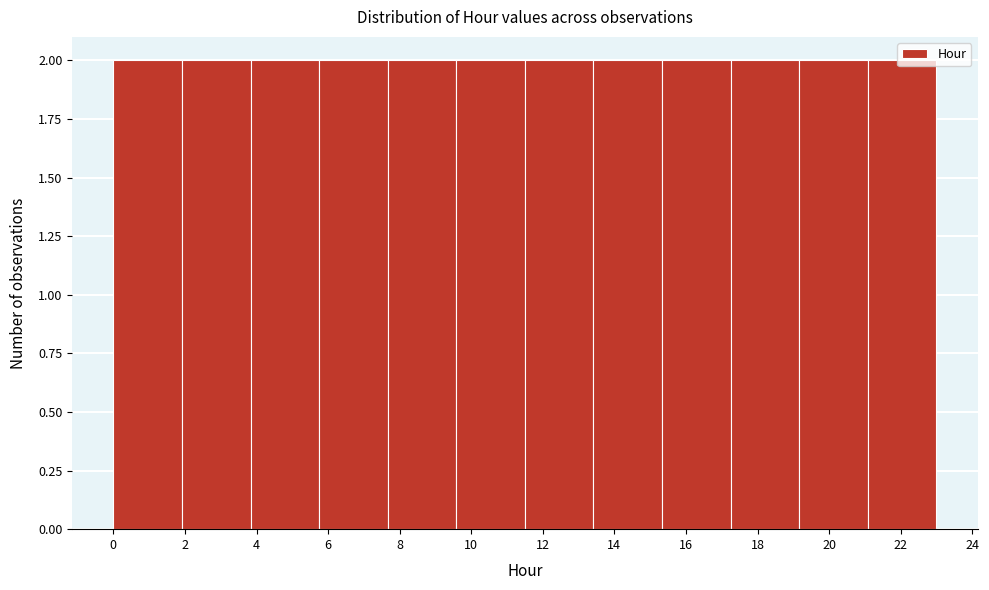

Reading left to right, transcribe this chart: for each bar, give the range it covers on the x-axis and its height. Neither the bar edges nor the heights are printed on the chart, so give them approximately, as read against the axes.

0.0 to 2.0: 2
2.0 to 3.8: 2
3.8 to 5.8: 2
5.8 to 7.6: 2
7.6 to 9.6: 2
9.6 to 11.6: 2
11.6 to 13.4: 2
13.4 to 15.4: 2
15.4 to 17.2: 2
17.2 to 19.2: 2
19.2 to 21.0: 2
21.0 to 23.0: 2